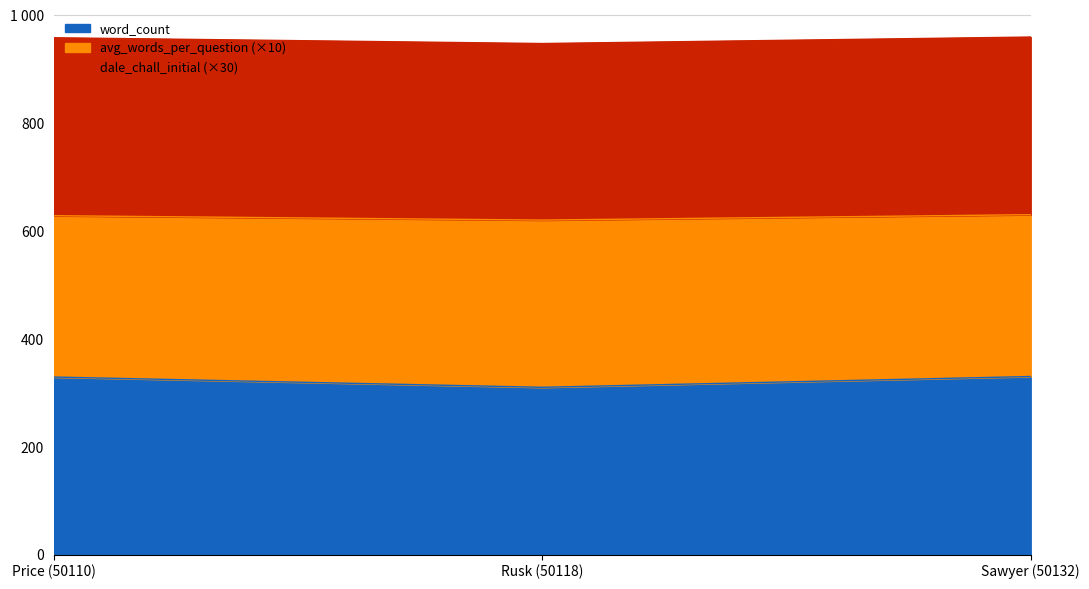

What are all the series names shown in the legend?

word_count, avg_words_per_question (×10), dale_chall_initial (×30)